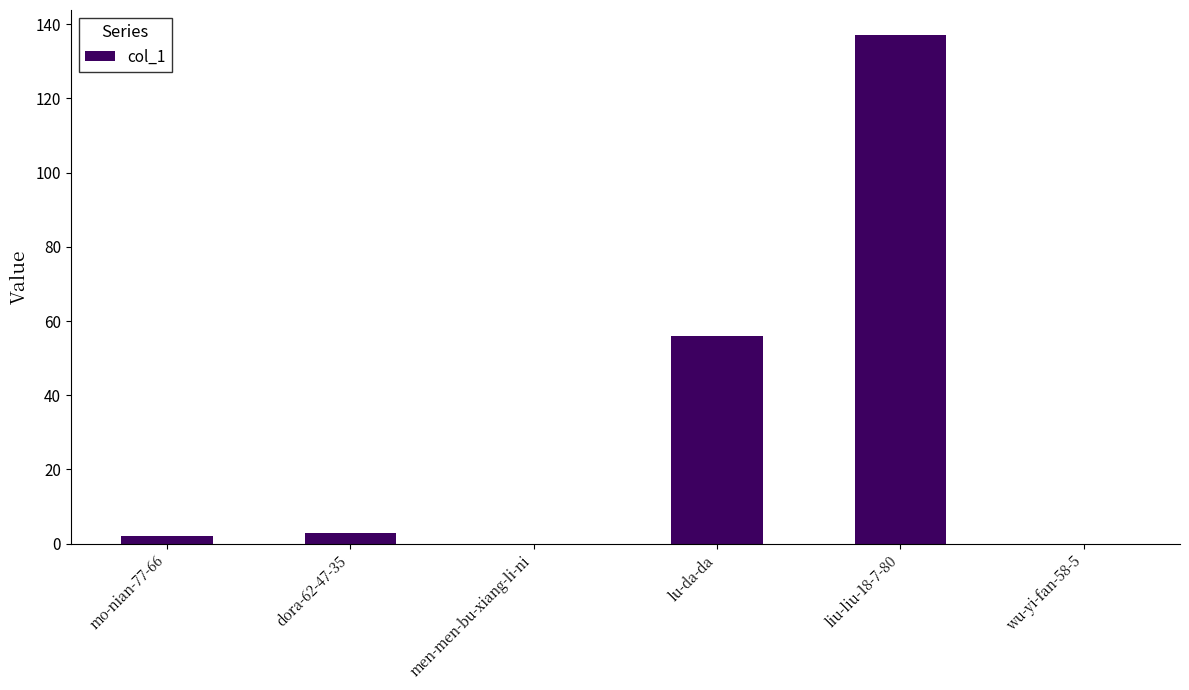

At which category does the chart reach its peak across all series?

liu-liu-18-7-80